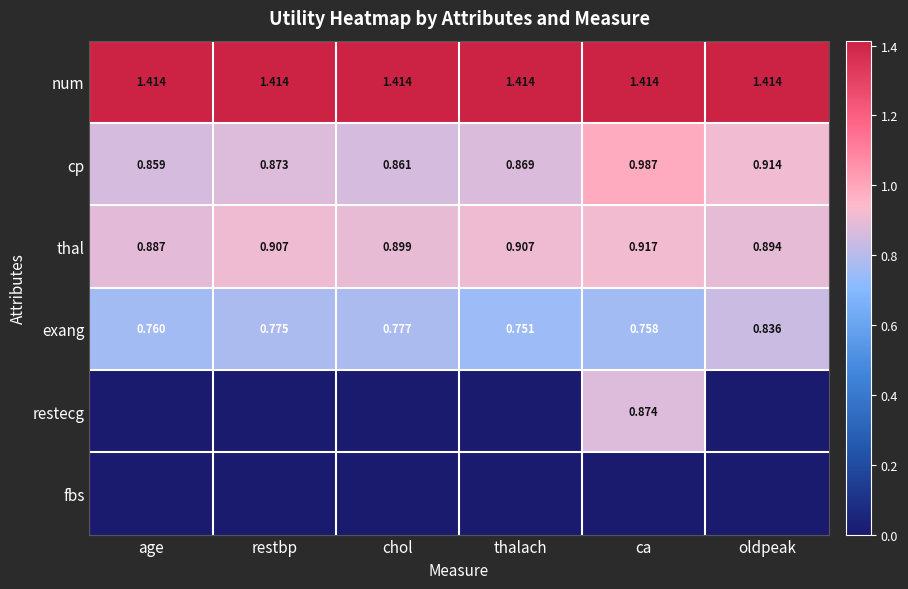

What is the total value across all series at restbp?

4.0